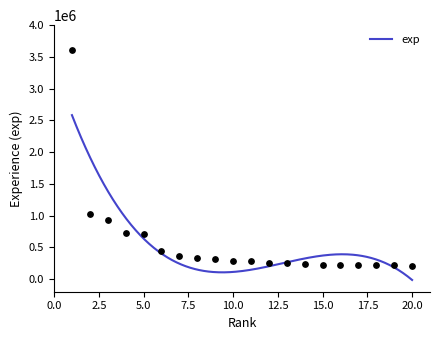

Approximately how many times larger is the value at 8 compared to 5?

0.5